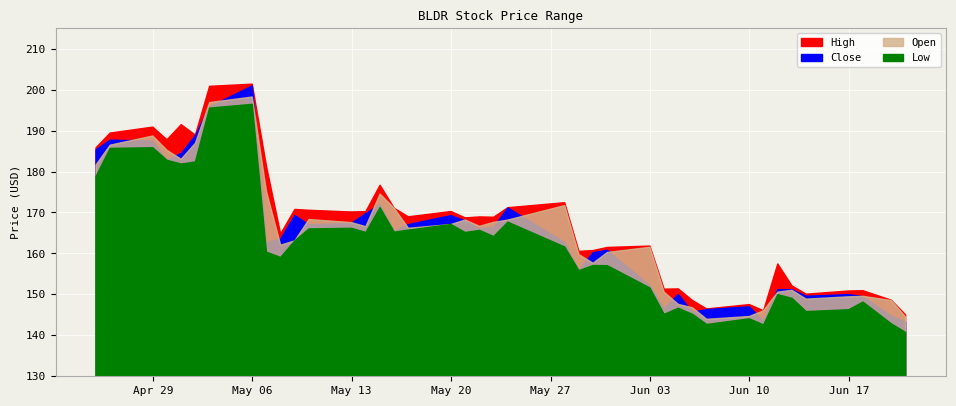

True or false: Close has more than 2 interior local peaks.

True